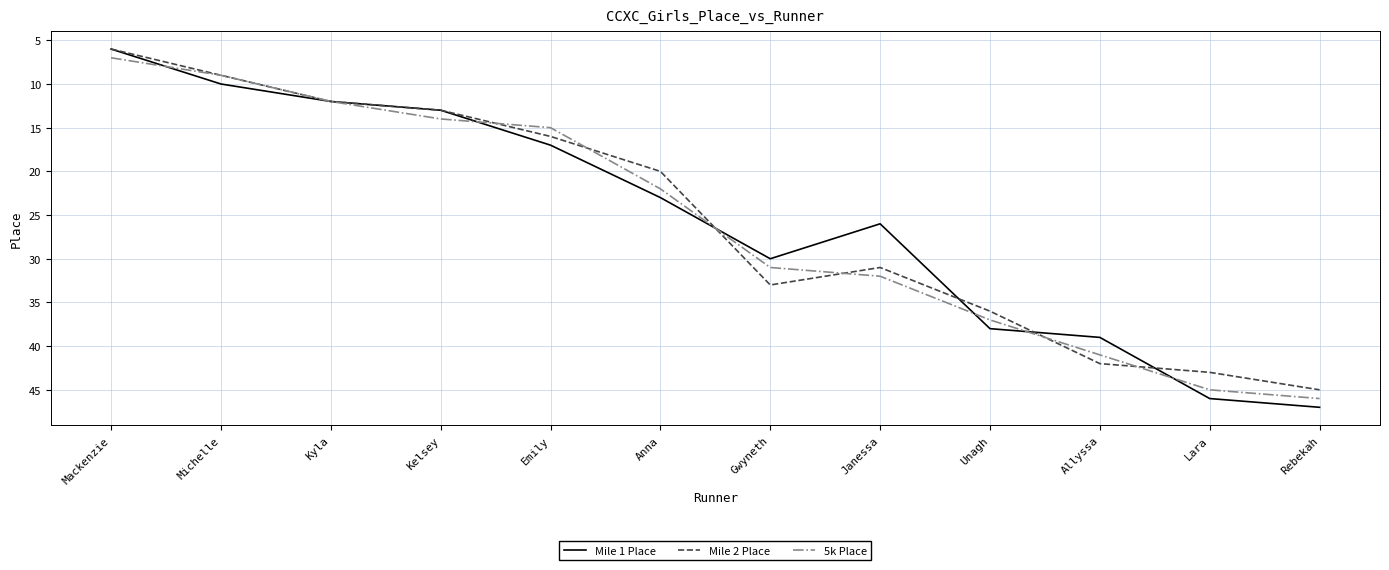

What position from the right is Mackenzie?

12